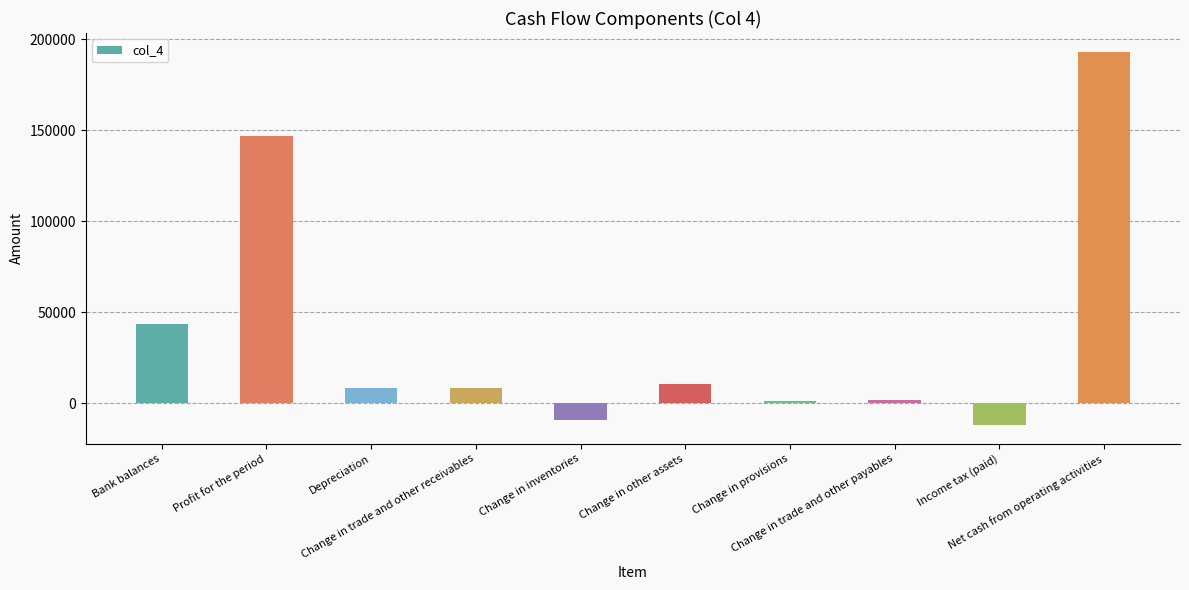

The chart shows a value of 10349 at Change in other assets. True or false?

True